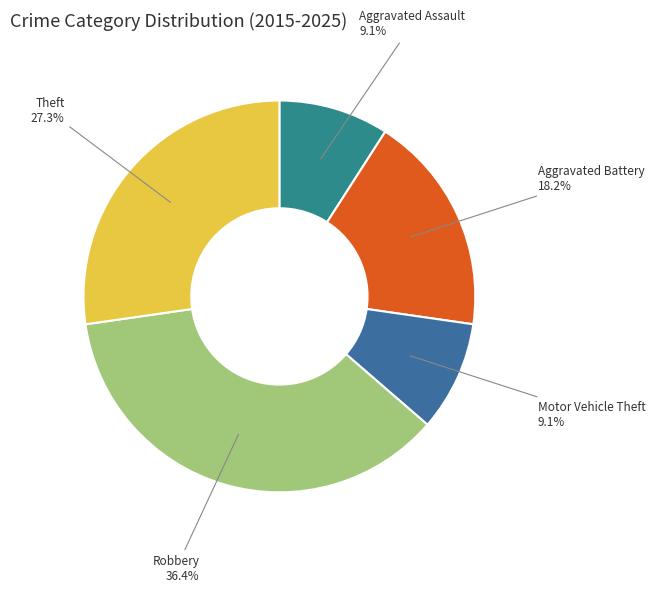

Count the number of slices in the pie.

5